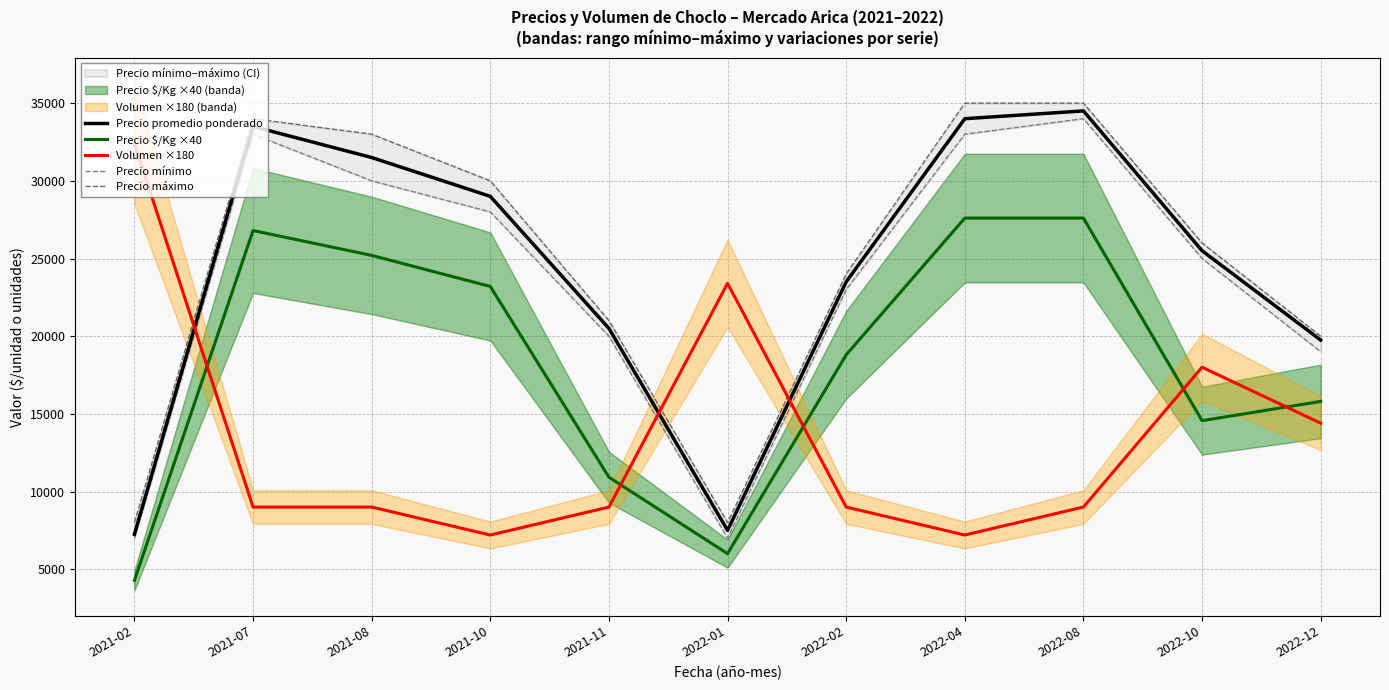

At how many categories does at least one series exceed 26342?

6